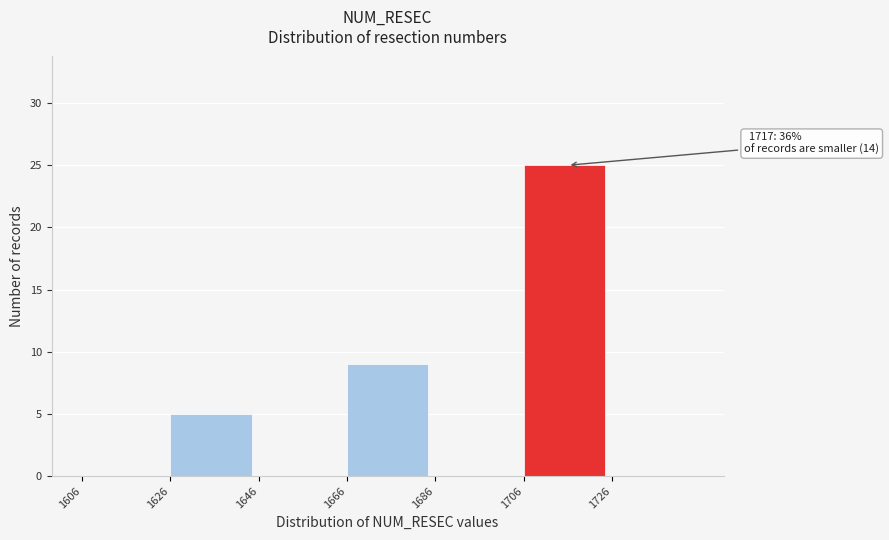

Over which range of the x-axis is the bar tallest?

1706 to 1726